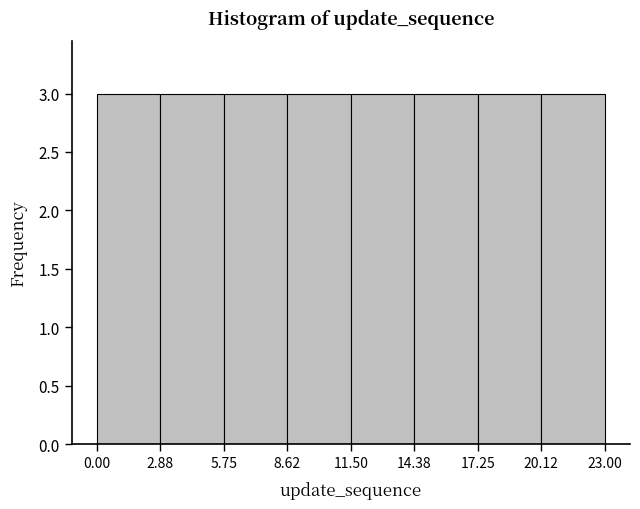

Reading left to right, list every bar in this chart as the range it spans on the x-axis followed by its height. The values are not printed on the chart, so give them approximately, as read against the axis.

0.00 to 2.88: 3
2.88 to 5.75: 3
5.75 to 8.62: 3
8.62 to 11.50: 3
11.50 to 14.38: 3
14.38 to 17.25: 3
17.25 to 20.12: 3
20.12 to 23.00: 3